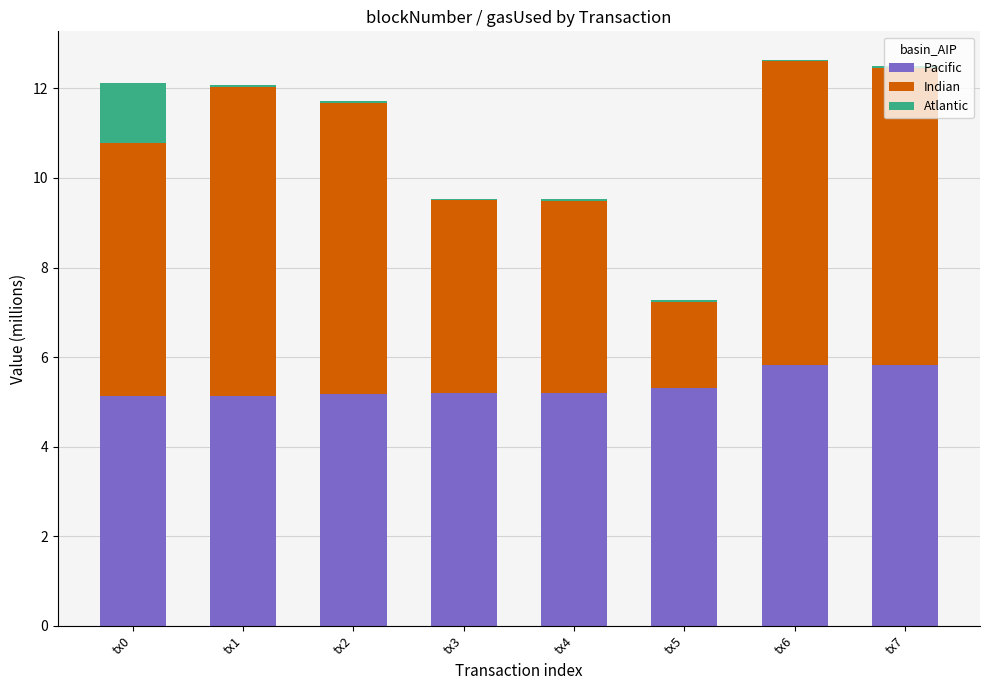

Is it true that Pacific equals 2.6 at tx1?

False